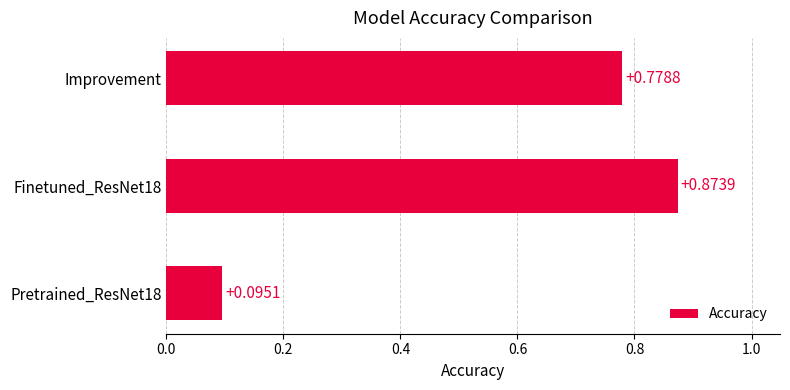

Rank the categories by value from highest to lowest.

Finetuned_ResNet18, Improvement, Pretrained_ResNet18